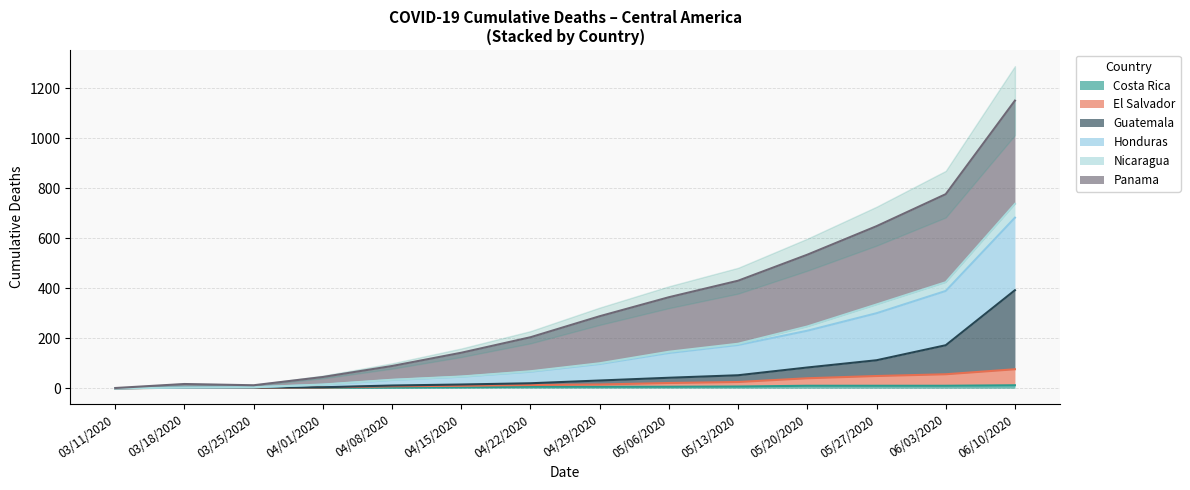

Is it true that Costa Rica equals 12 at 06/10/2020?

True